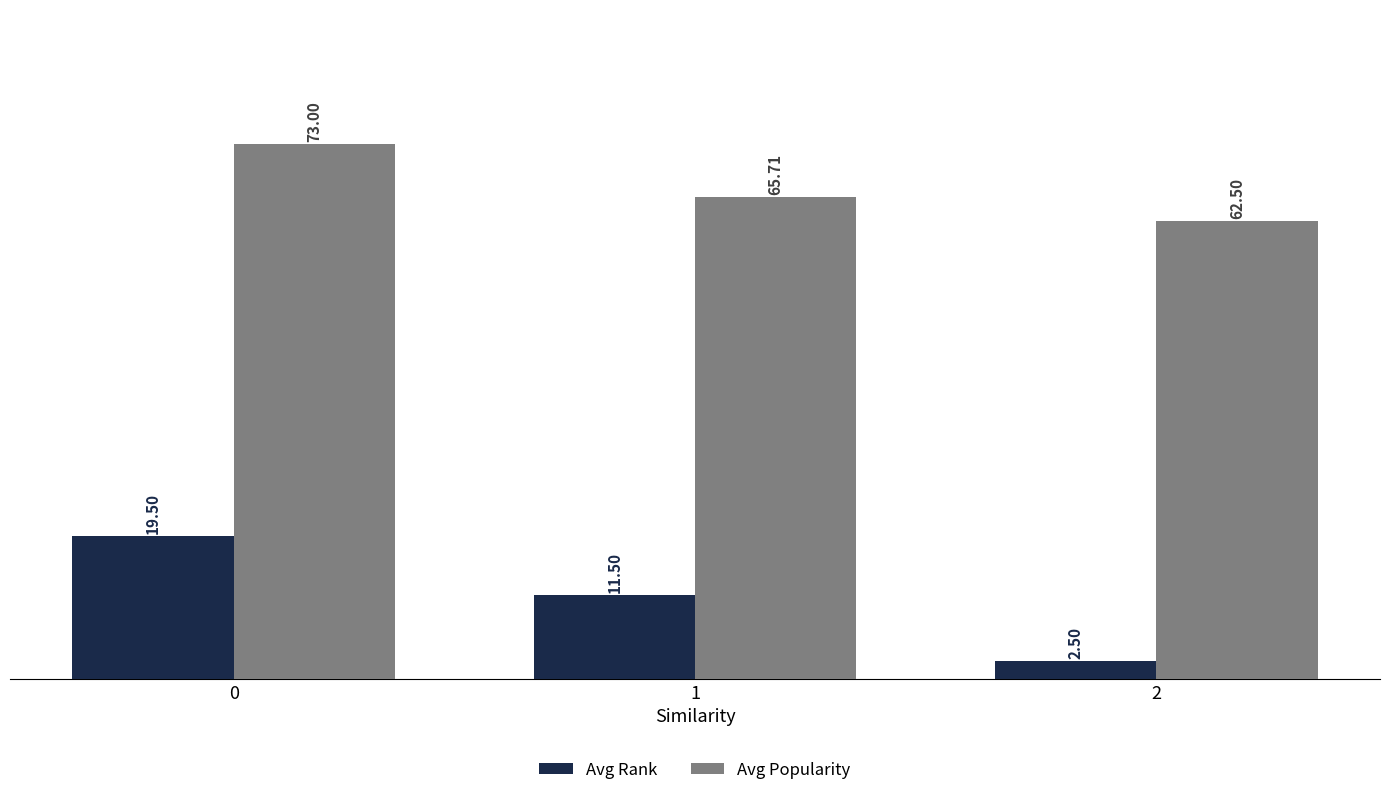

Where is Avg Rank nearest to the value 11?

1